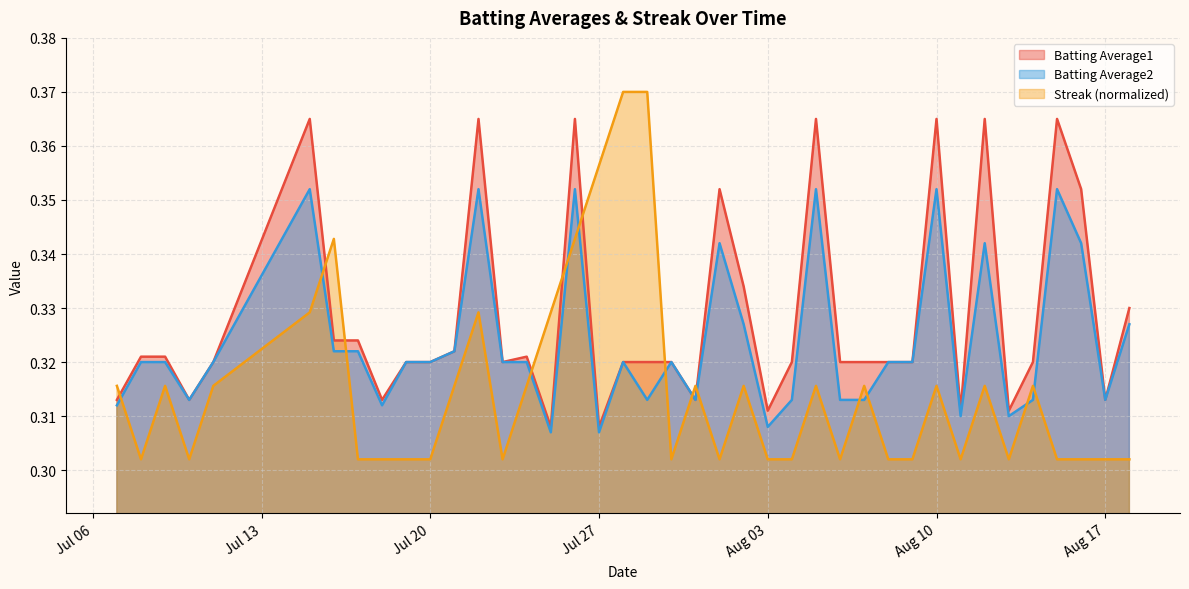

Rank the series by their average value, from highest to lowest.

Batting Average1, Batting Average2, Streak (normalized)